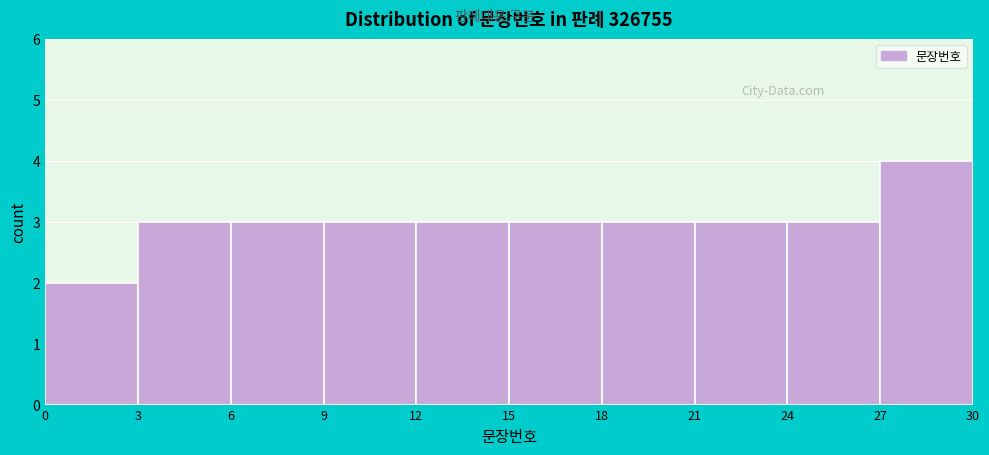

Reading left to right, transcribe this chart: for each bar, give the range it covers on the x-axis and its height. The values are not printed on the chart, so give them approximately, as read against the axis.

0 to 3: 2
3 to 6: 3
6 to 9: 3
9 to 12: 3
12 to 15: 3
15 to 18: 3
18 to 21: 3
21 to 24: 3
24 to 27: 3
27 to 30: 4